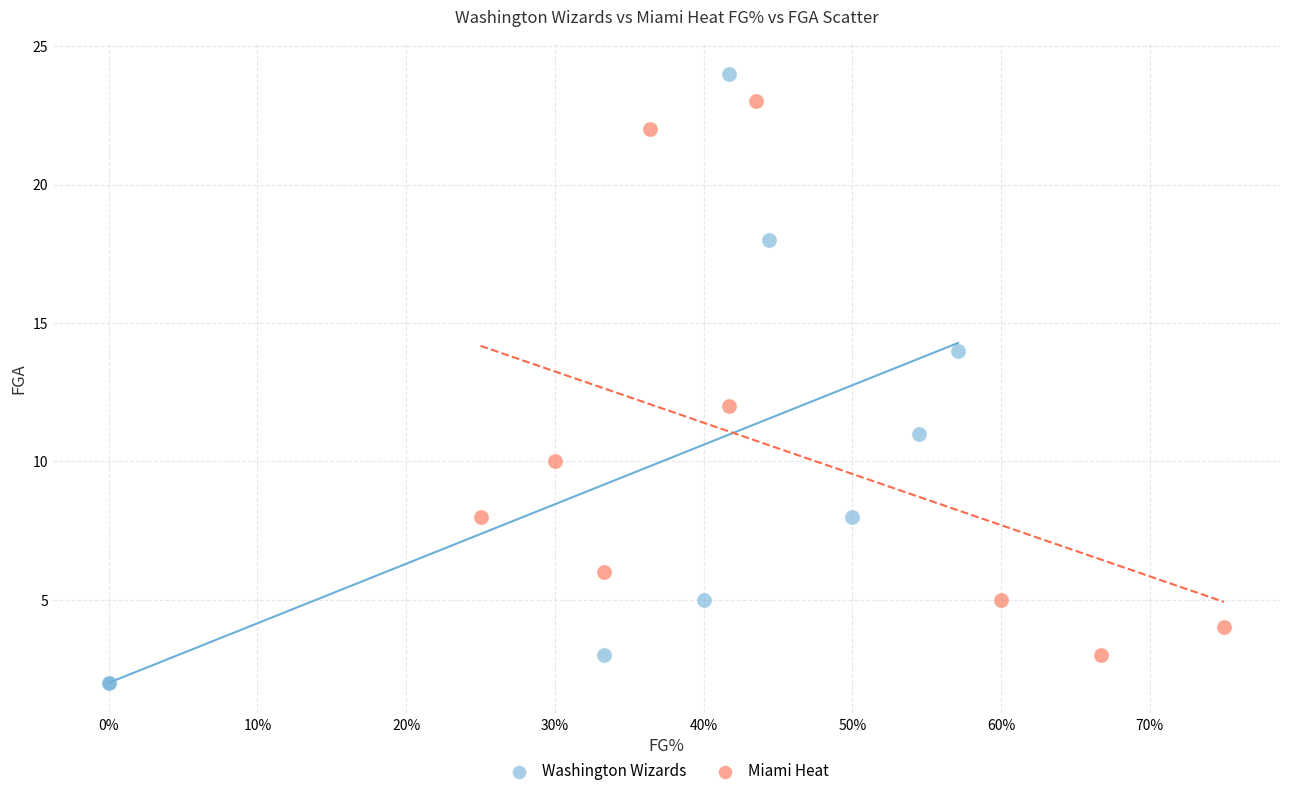

Which series has the largest Y range (max minus min)?

Washington Wizards